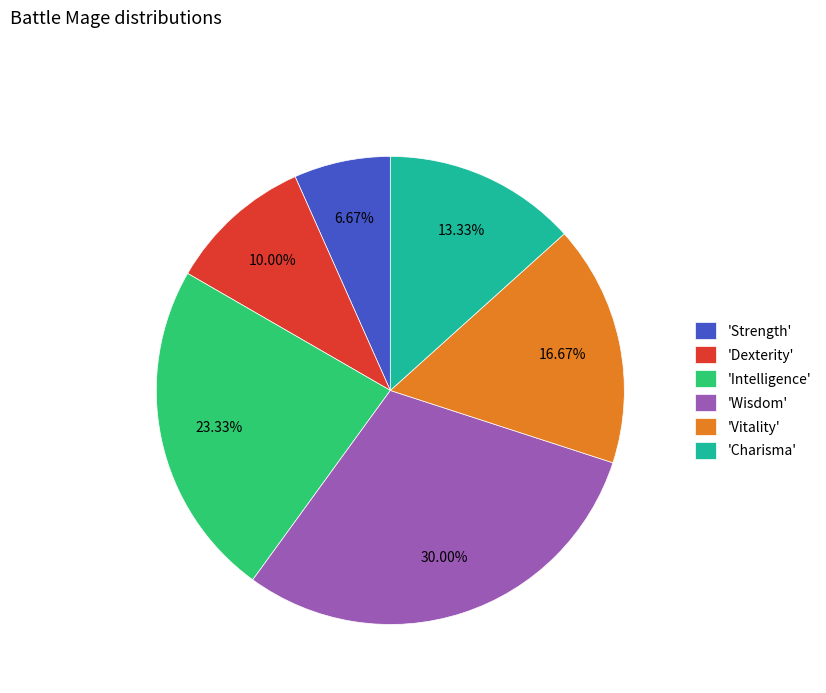

Rank the categories by value from highest to lowest.

'Wisdom', 'Intelligence', 'Vitality', 'Charisma', 'Dexterity', 'Strength'